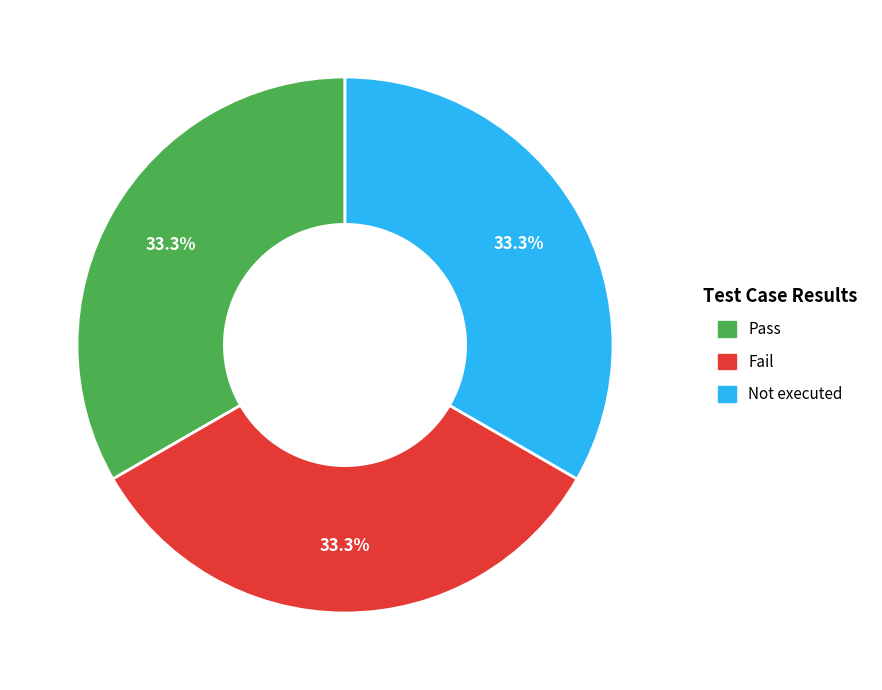

How many segments does this pie chart have?

3